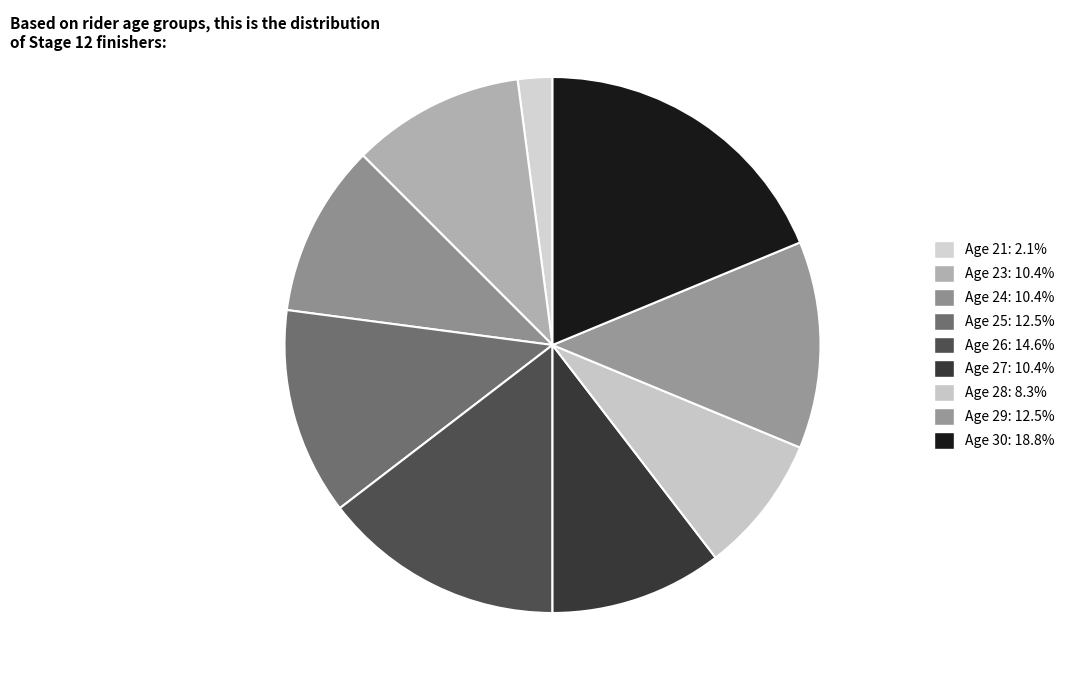

Does any single category account for the majority?

No